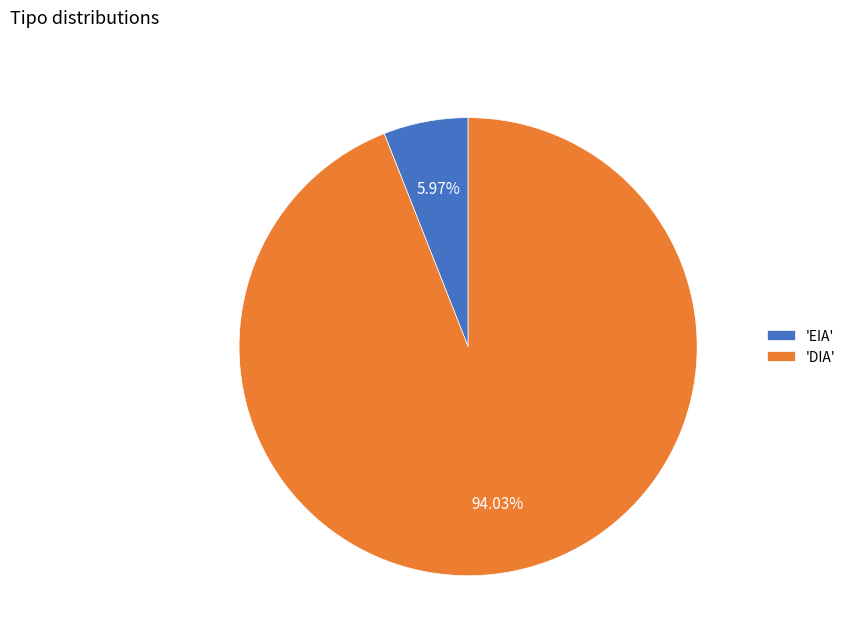

To the nearest percent, what is the difference between the largest and smallest slice percentages?

88%